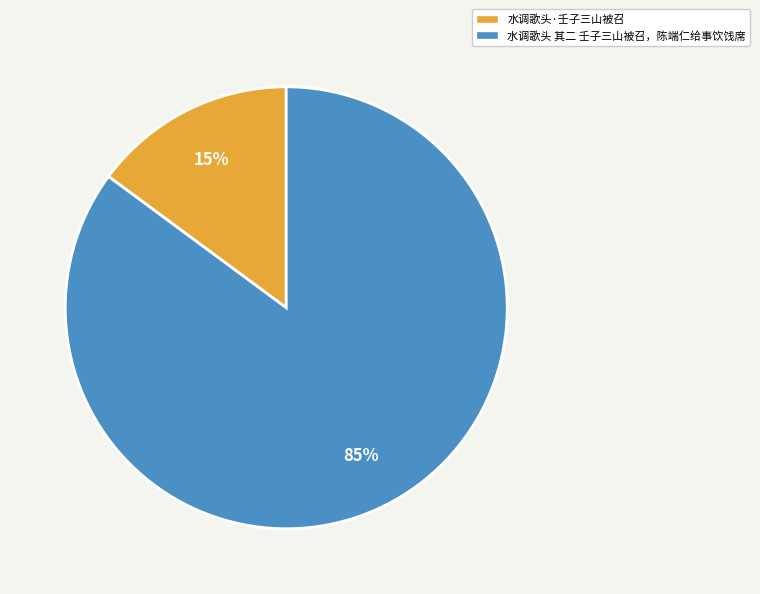

Rank the categories by value from highest to lowest.

水调歌头 其二 壬子三山被召，陈端仁给事饮饯席, 水调歌头·壬子三山被召